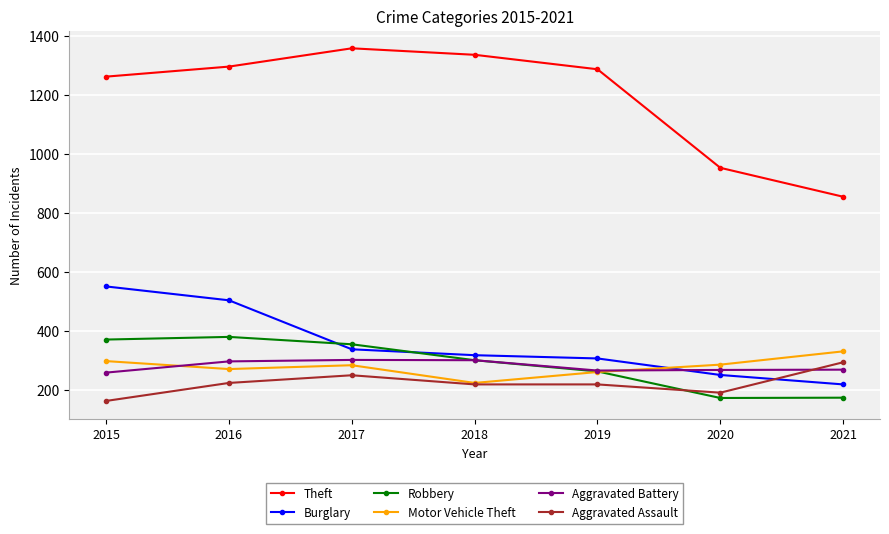

Is this an area chart (filled region under the line)?

No